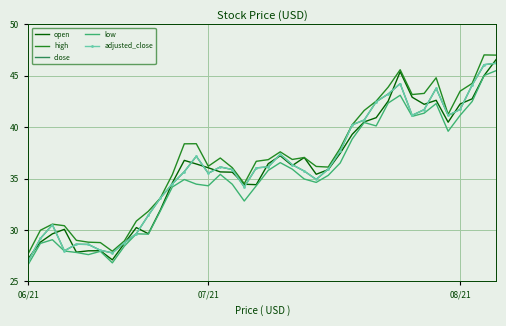

Does the chart display data point markers on the line(s)?

No